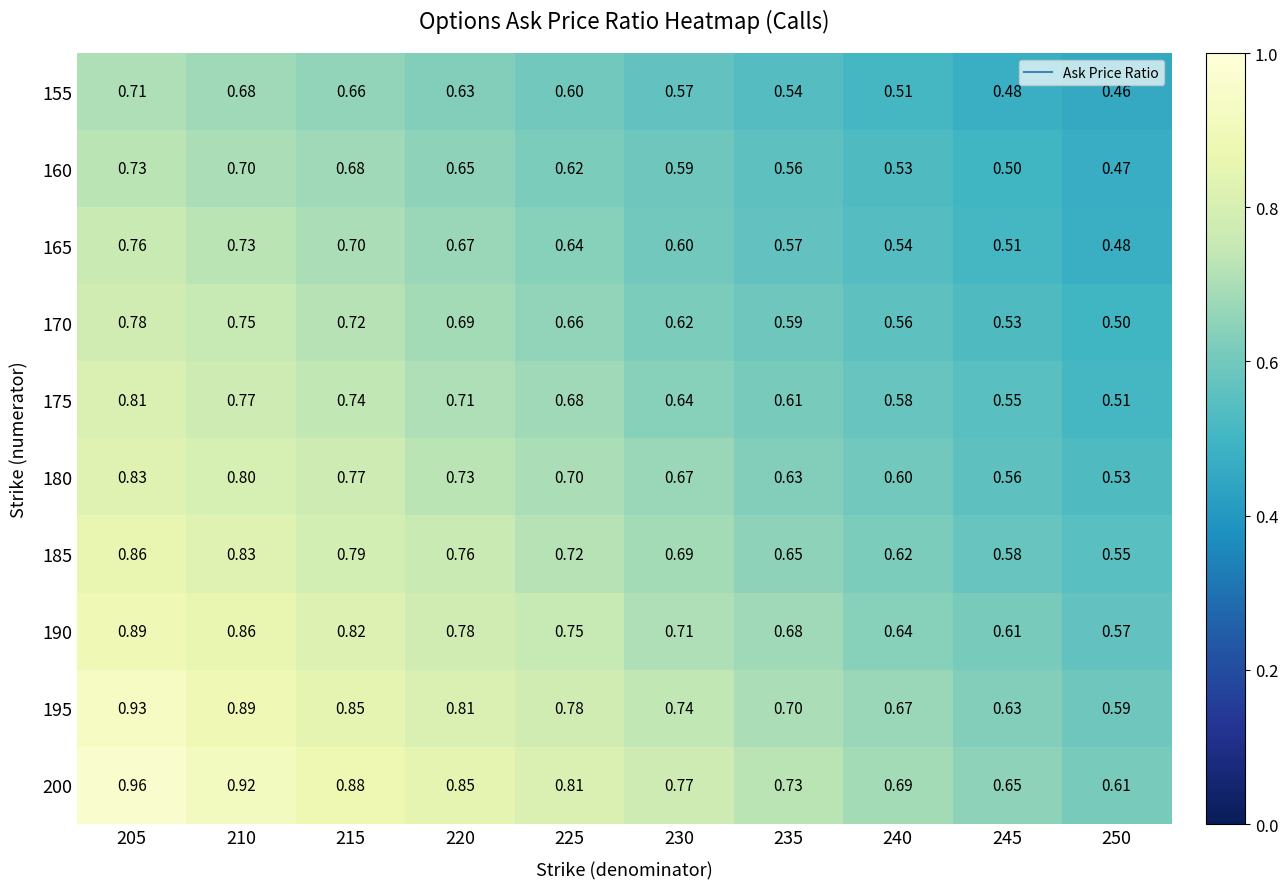

Is the value of 200 at 205 greater than the value of 180 at 205?

Yes